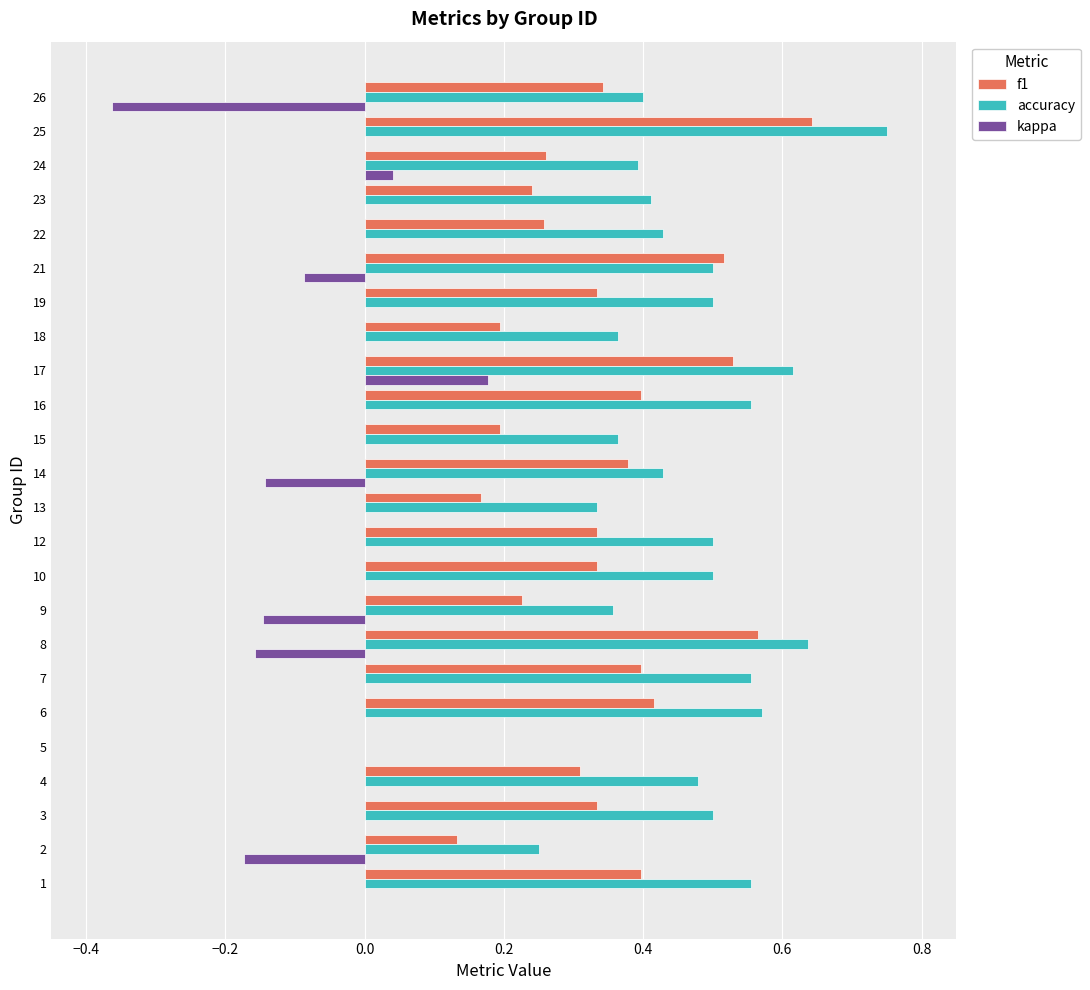

How many f1 values are between 0 and 1?

24